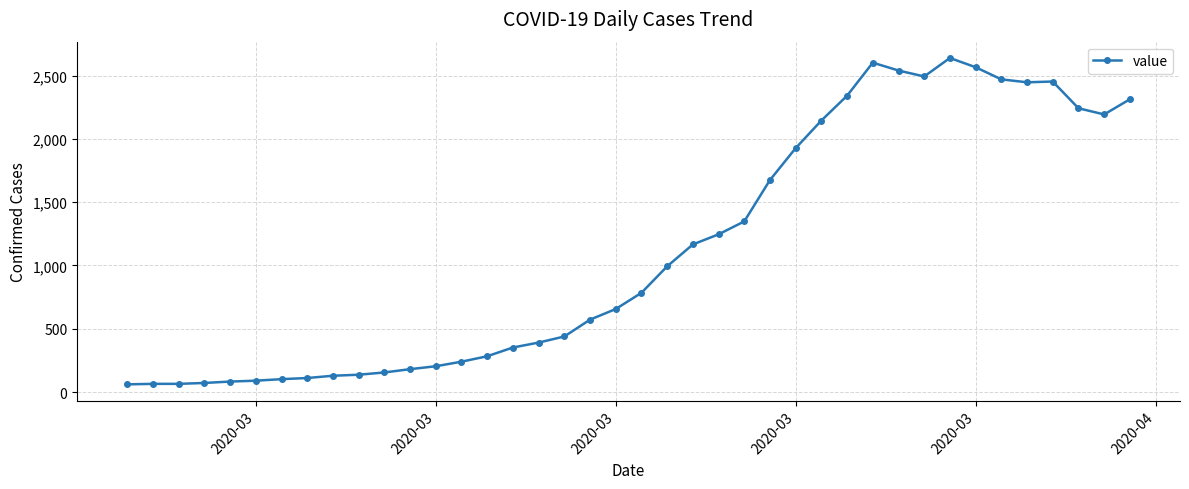

What is the minimum value shown in the chart?

61